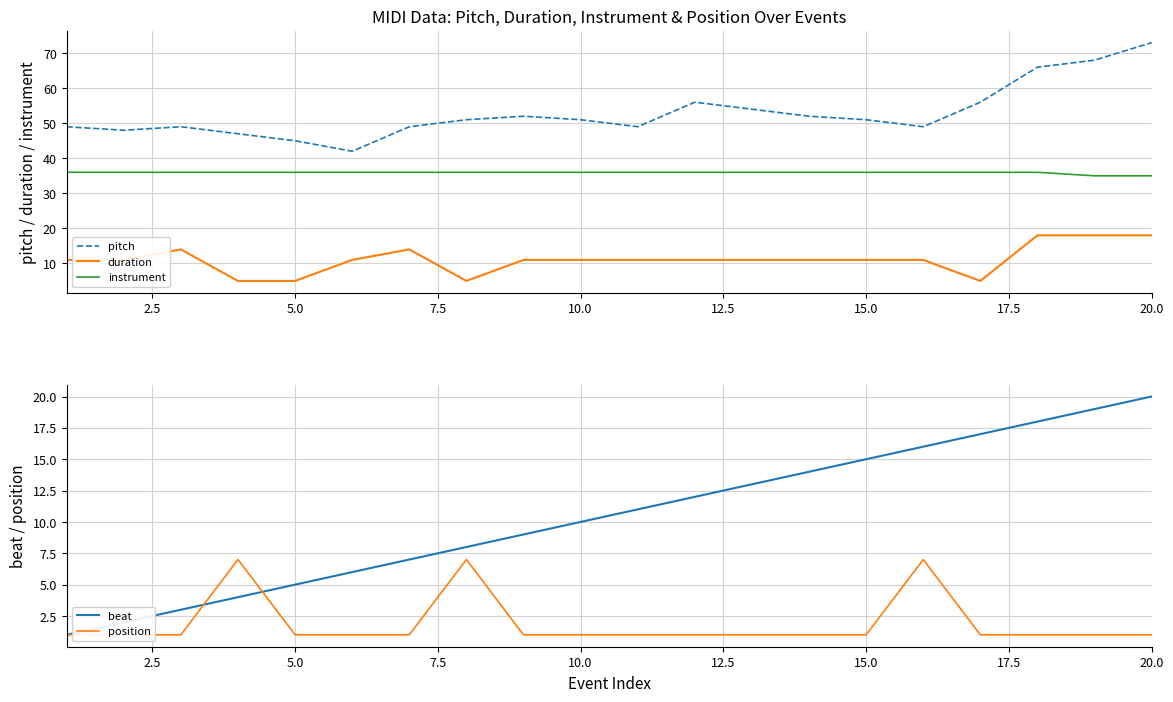

True or false: duration has a value of 5 at 5.0.

True